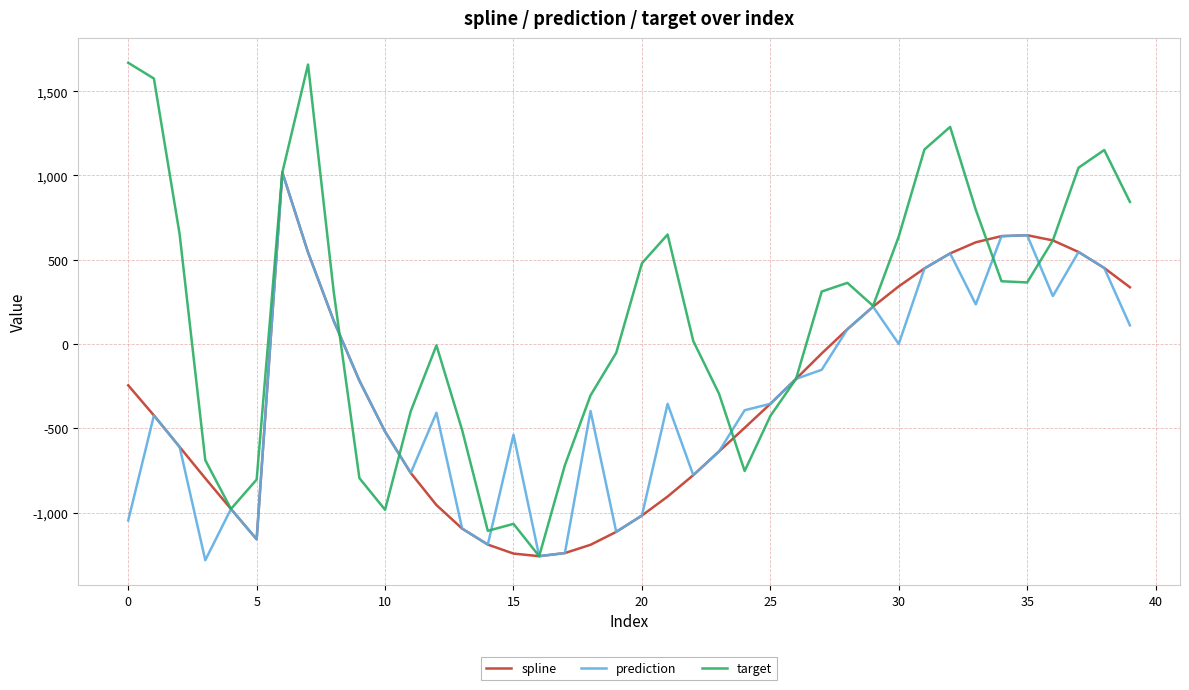

Which series has the widest spread of values?

target